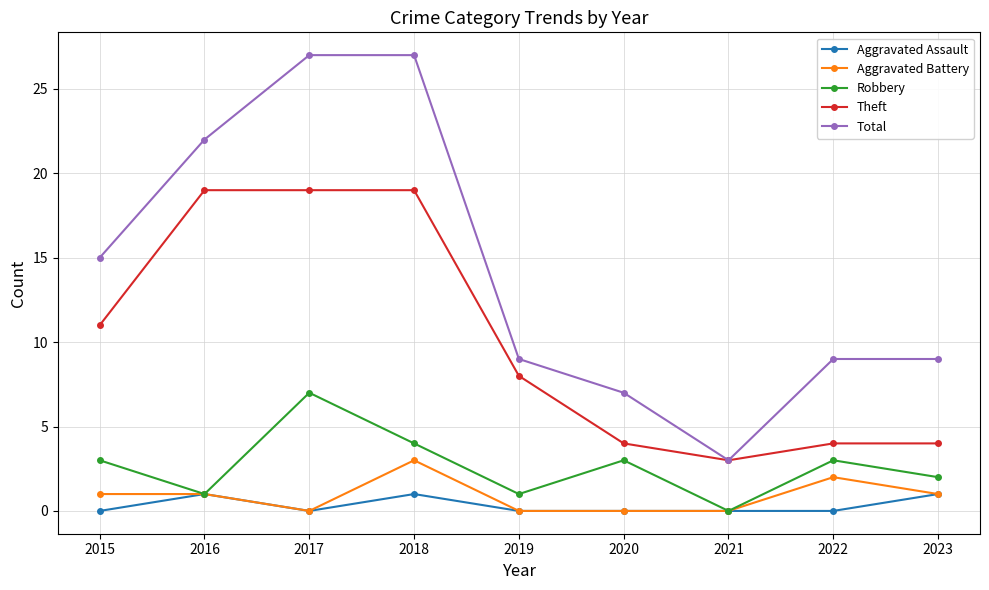

Read the Total value at 2022, to the nearest 5.

10